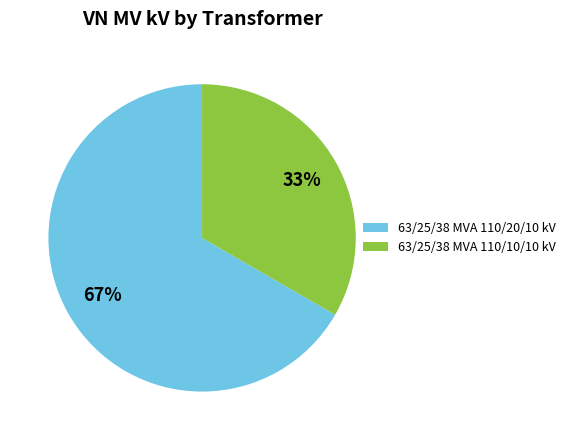

Is it true that 63/25/38 MVA 110/20/10 kV is 67% of the pie?

True